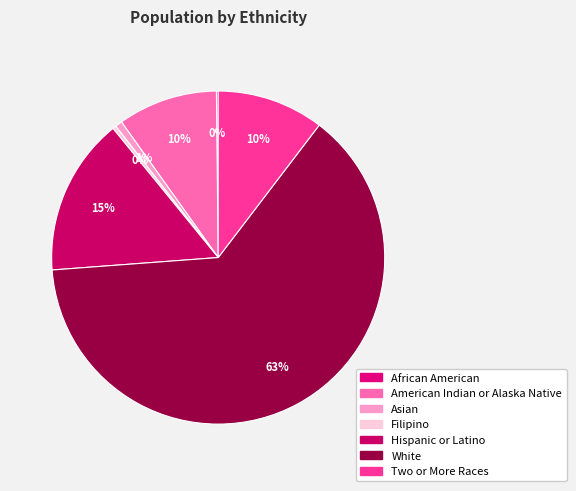

Which category has the smallest portion of the pie?

African American